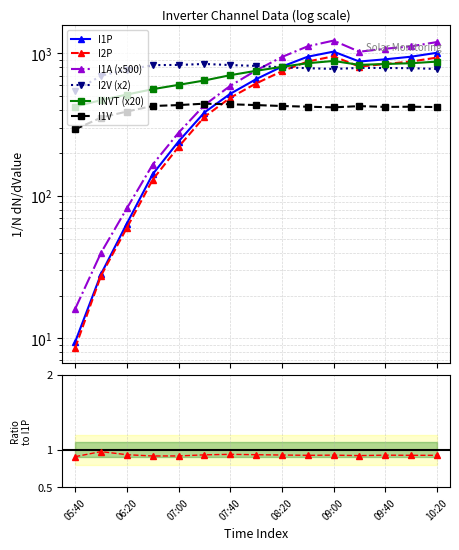

What is the highest value of the I2P series?

954.9